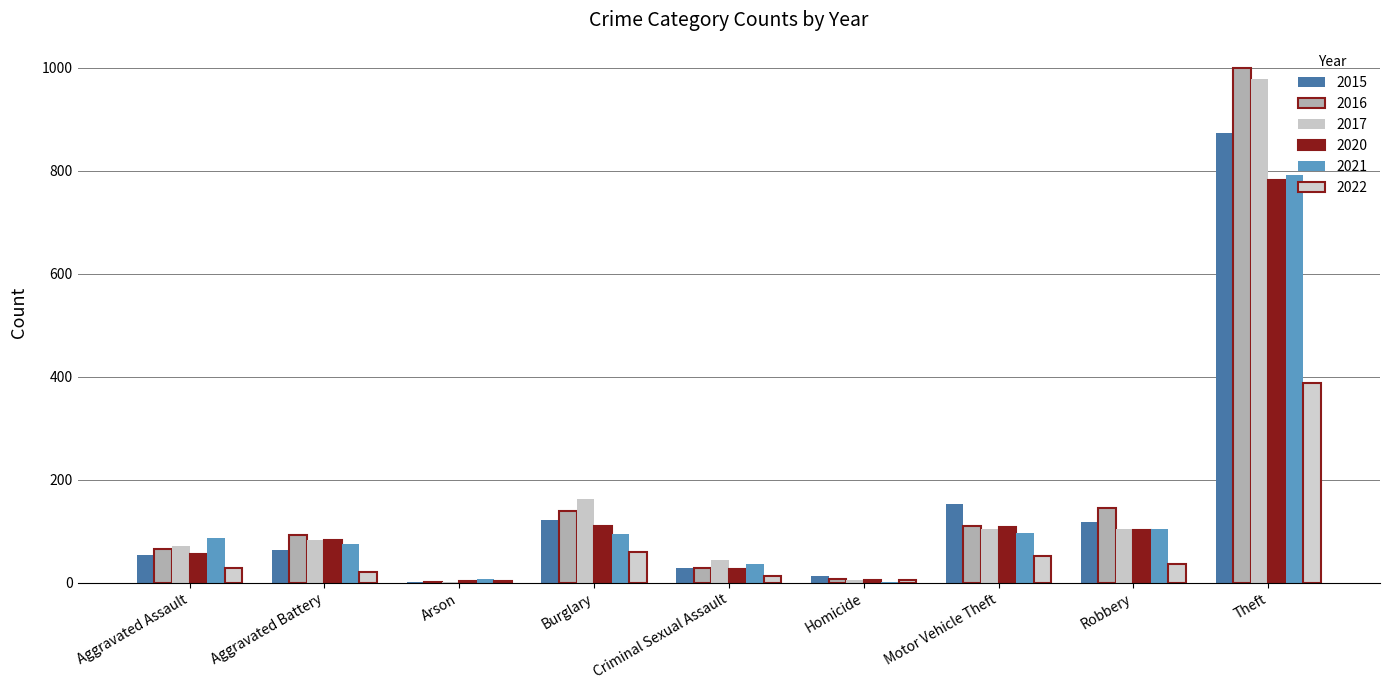

How many categories are shown in the chart?

9